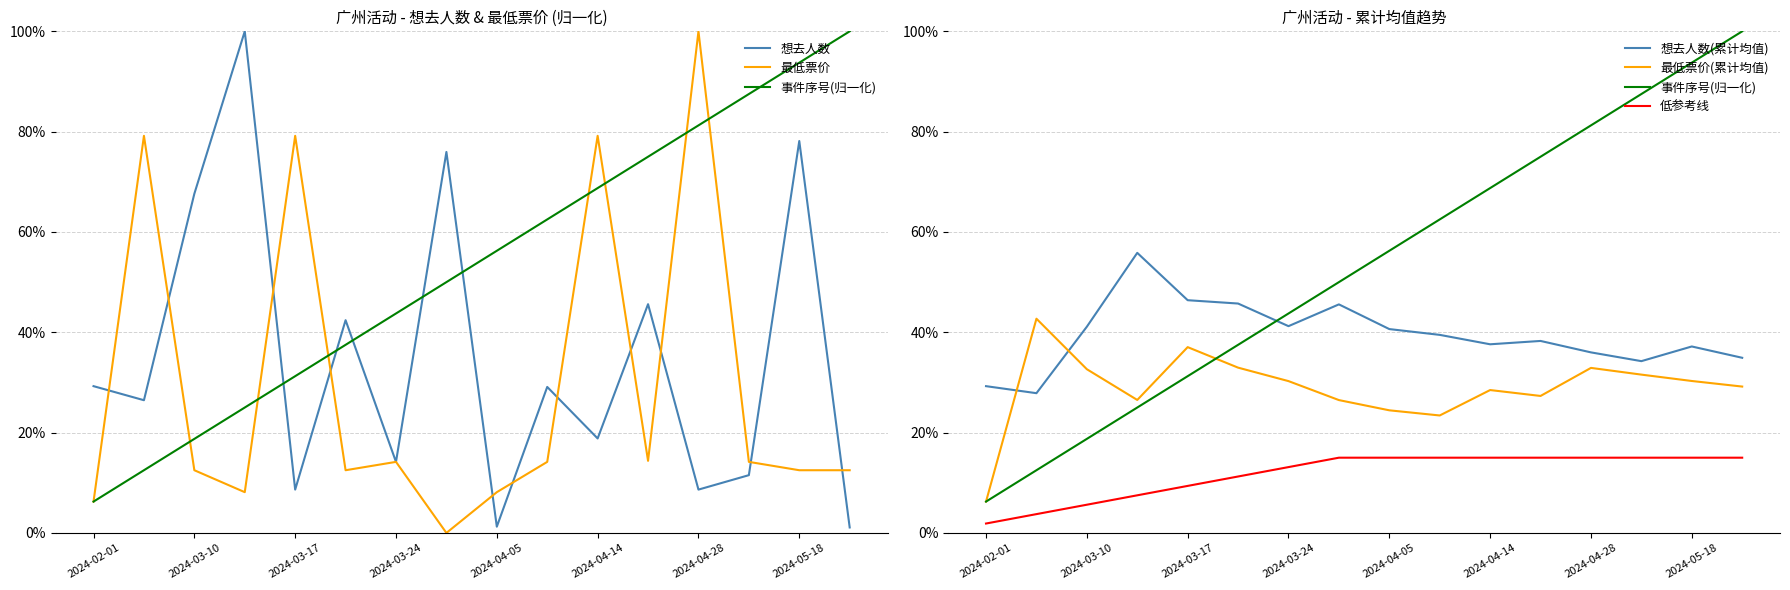

At which category is the sum across all series the highest?

2024-04-28